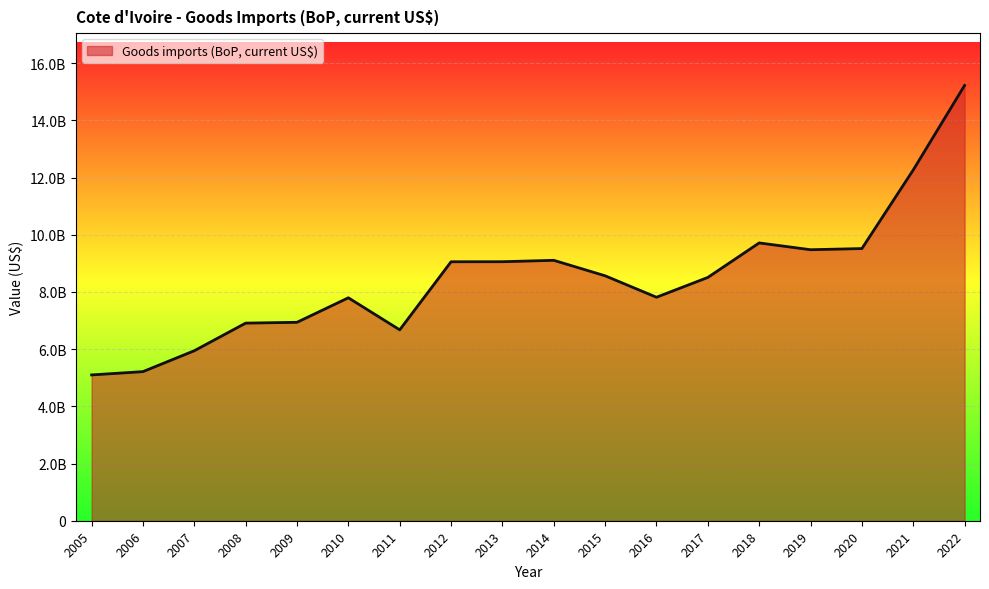

How many interior local valleys (lower than both neighbors) does the data have?

3